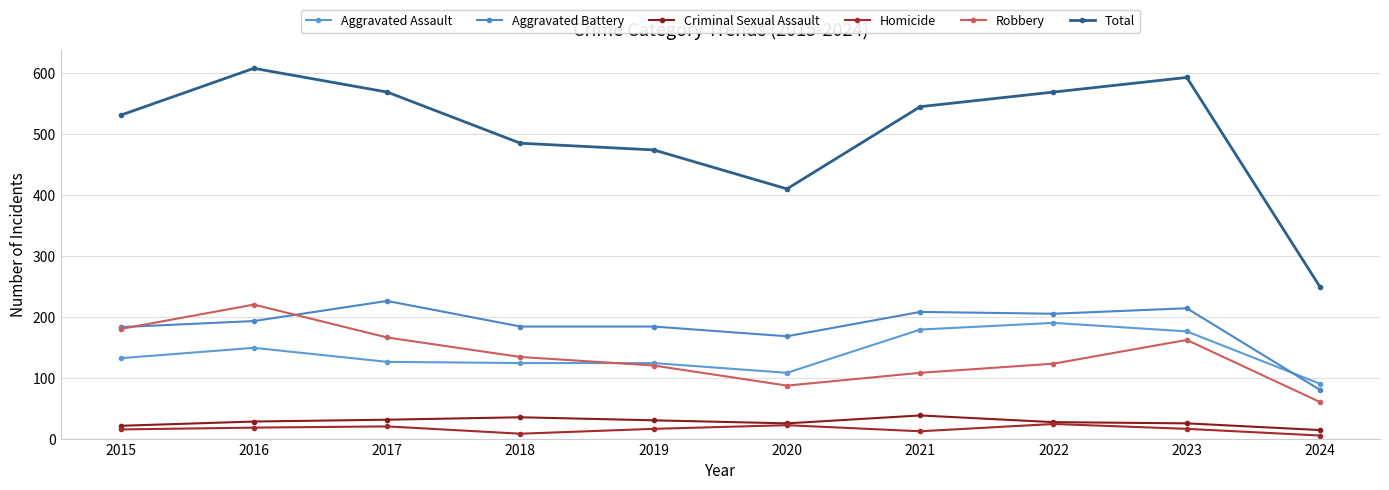

Count the number of categories in the chart.

10